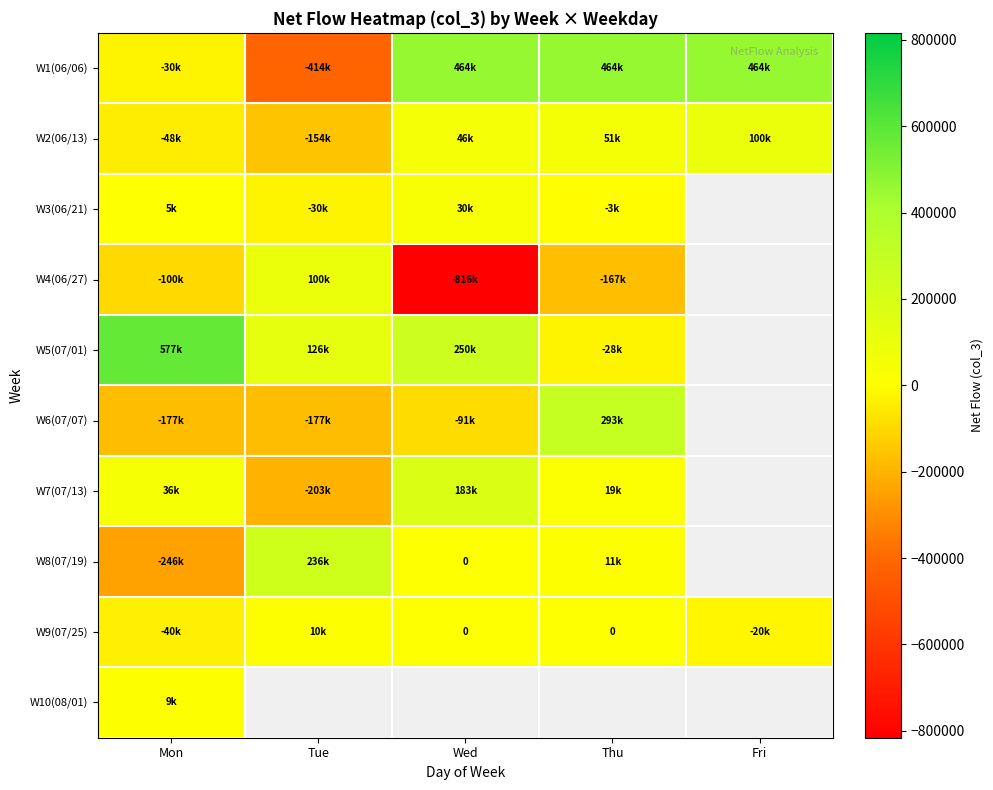

At Wed, list the series in order from smallest to largest.

W4(06/27), W6(07/07), W8(07/19), W9(07/25), W3(06/21), W2(06/13), W7(07/13), W5(07/01), W1(06/06), W10(08/01)